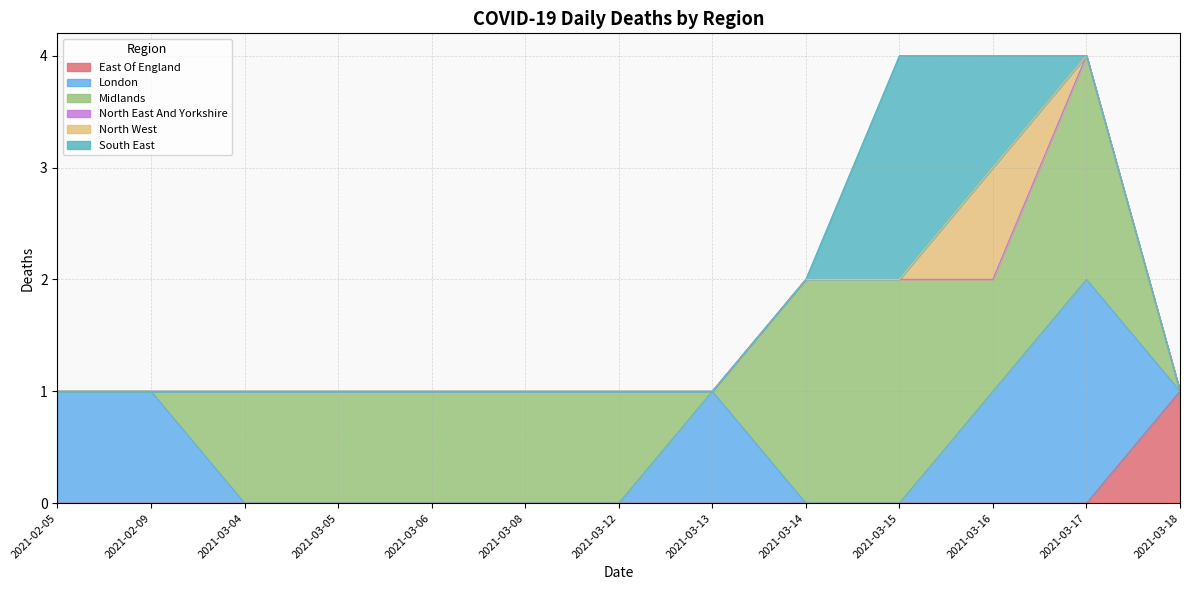

True or false: London has more than 2 interior local peaks.

False